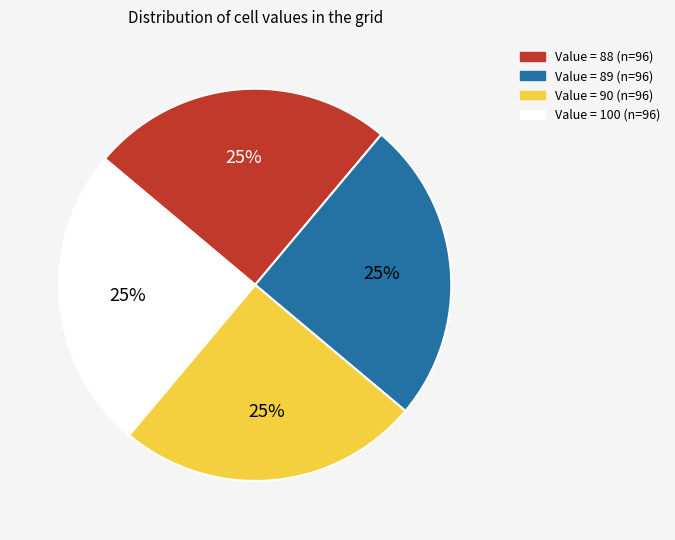

To the nearest percent, what is the average slice percentage?

25%